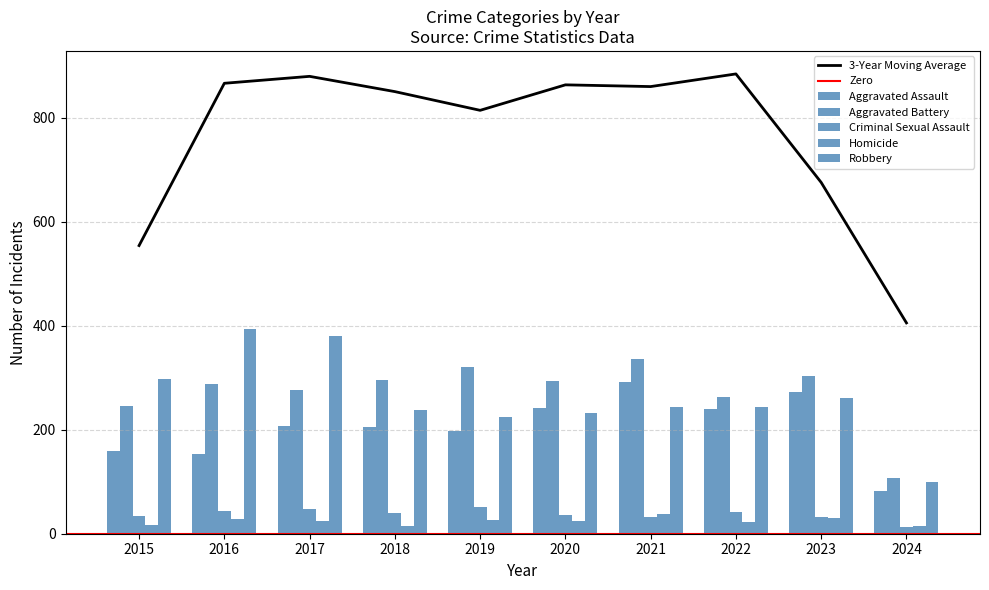

Are the bars horizontal?

No